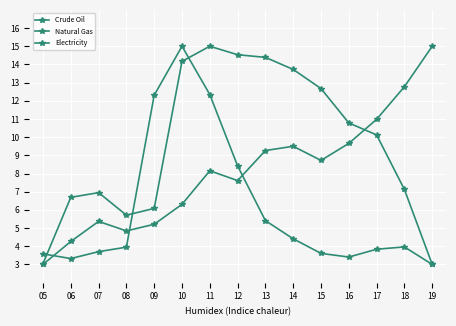

Between which two adjacent categories do Crude Oil and Electricity first intersect?

16 and 17